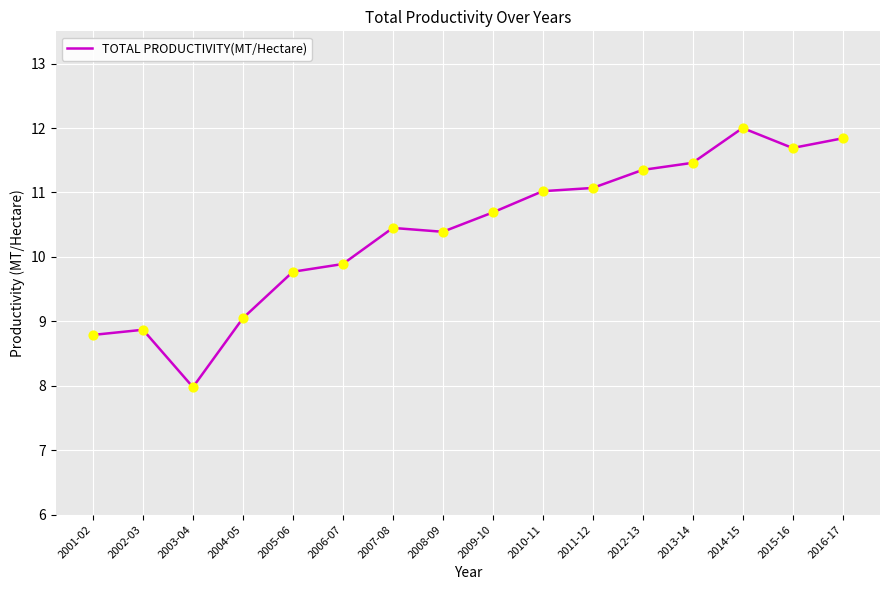

What is the ratio of the value at 2004-05 to the value at 2013-14?

0.8